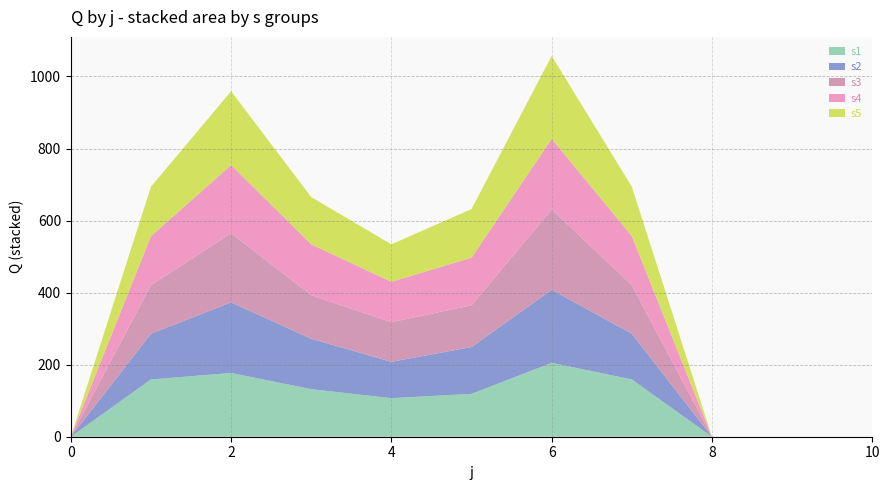

Reading right to left, transcribe all the data shown in this chart.

s1: 10=0	9=0	8=0	7=159	6=205	5=119	4=107	3=132	2=177	1=159	0=0
s2: 10=0	9=0	8=0	7=127	6=203	5=130	4=101	3=140	2=196	1=127	0=0
s3: 10=0	9=0	8=0	7=135	6=223	5=116	4=110	3=121	2=192	1=135	0=0
s4: 10=0	9=0	8=0	7=136	6=196	5=132	4=112	3=141	2=189	1=136	0=0
s5: 10=0	9=0	8=0	7=137	6=230	5=135	4=104	3=131	2=205	1=137	0=0